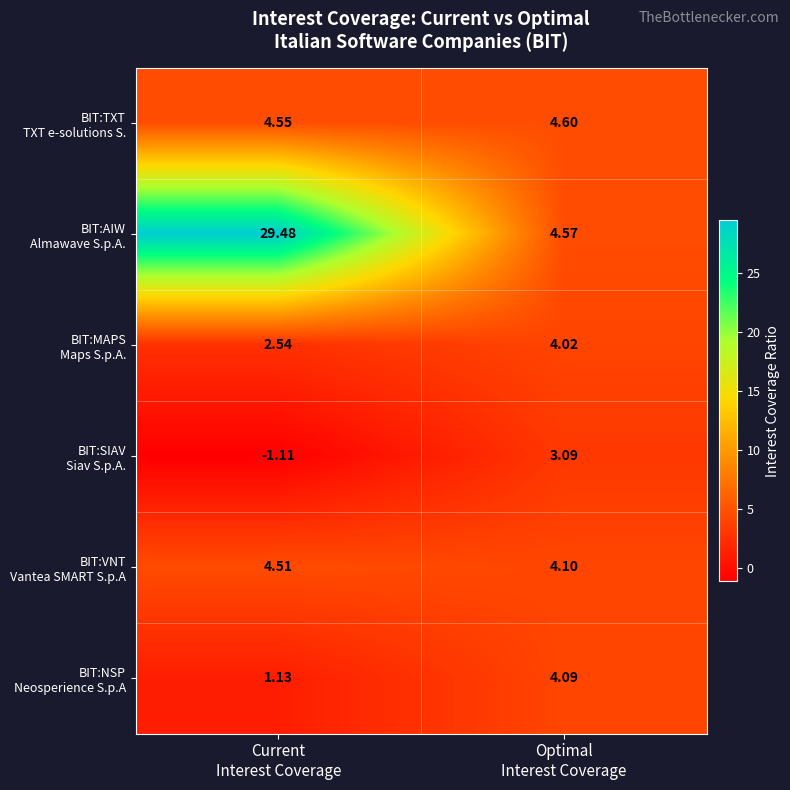

What is the spread (max minus min) of values at Current
Interest Coverage?

30.6